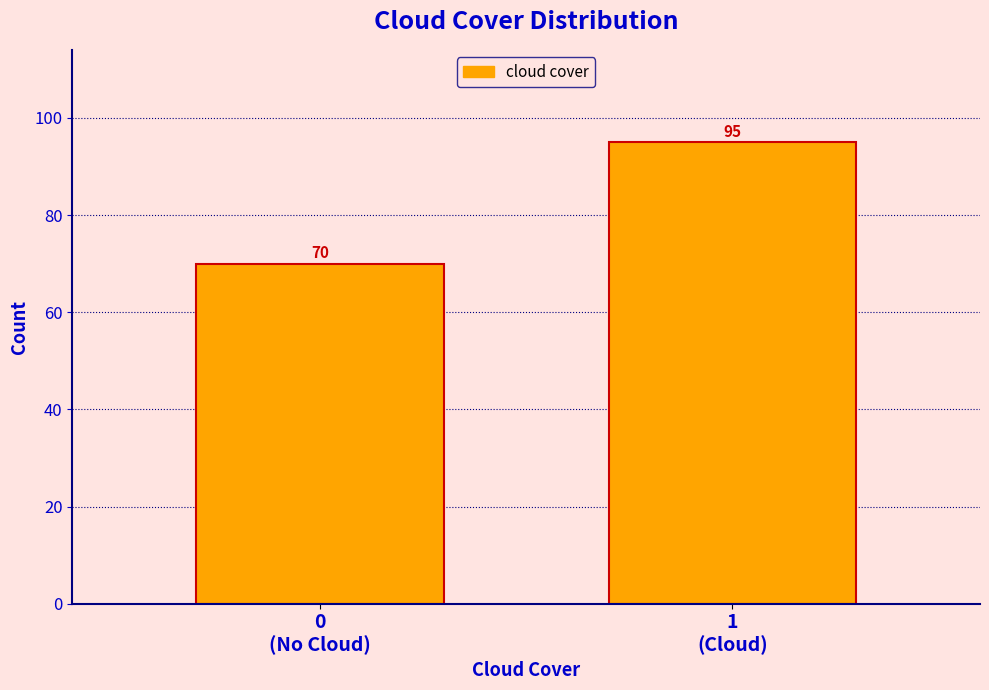

Reading right to left, list all the values displayed in this chart.

95	70